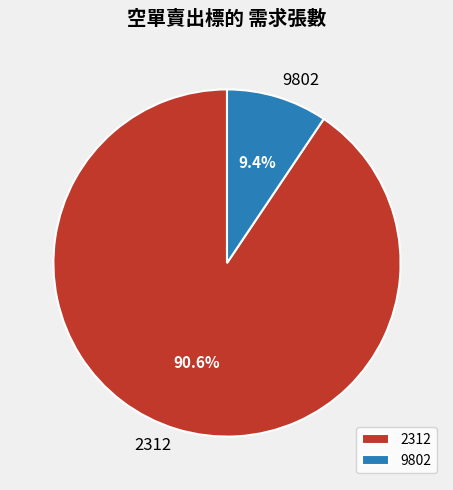

To the nearest percent, what percentage of the pie is 9802?

9%